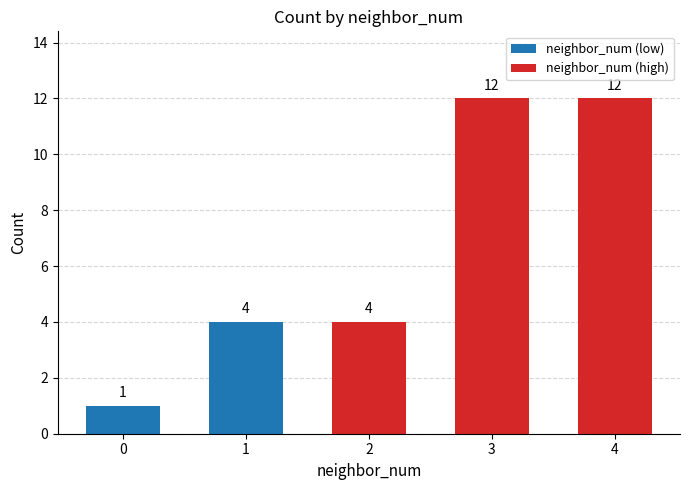

Reading right to left, list all the values displayed in this chart.

12	12	4	4	1